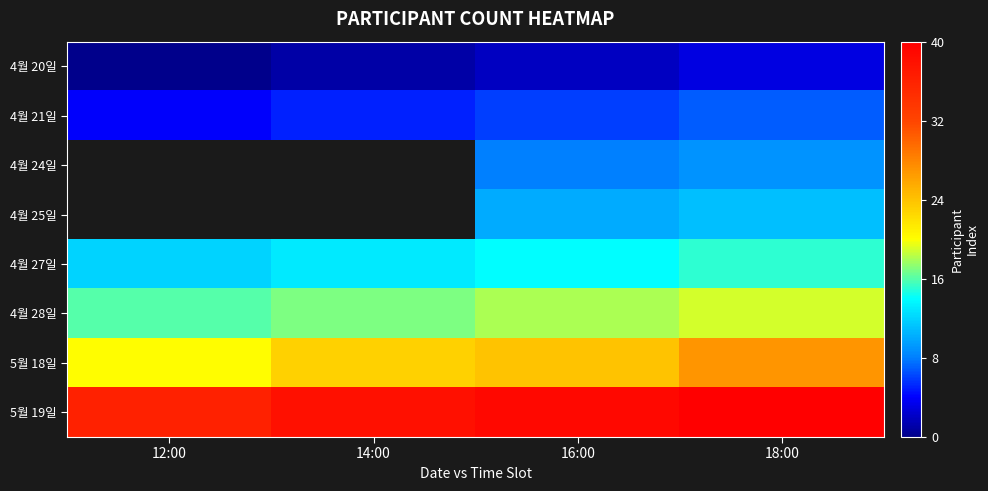

What value does the 4월 28일 series have at 14:00?

17.0